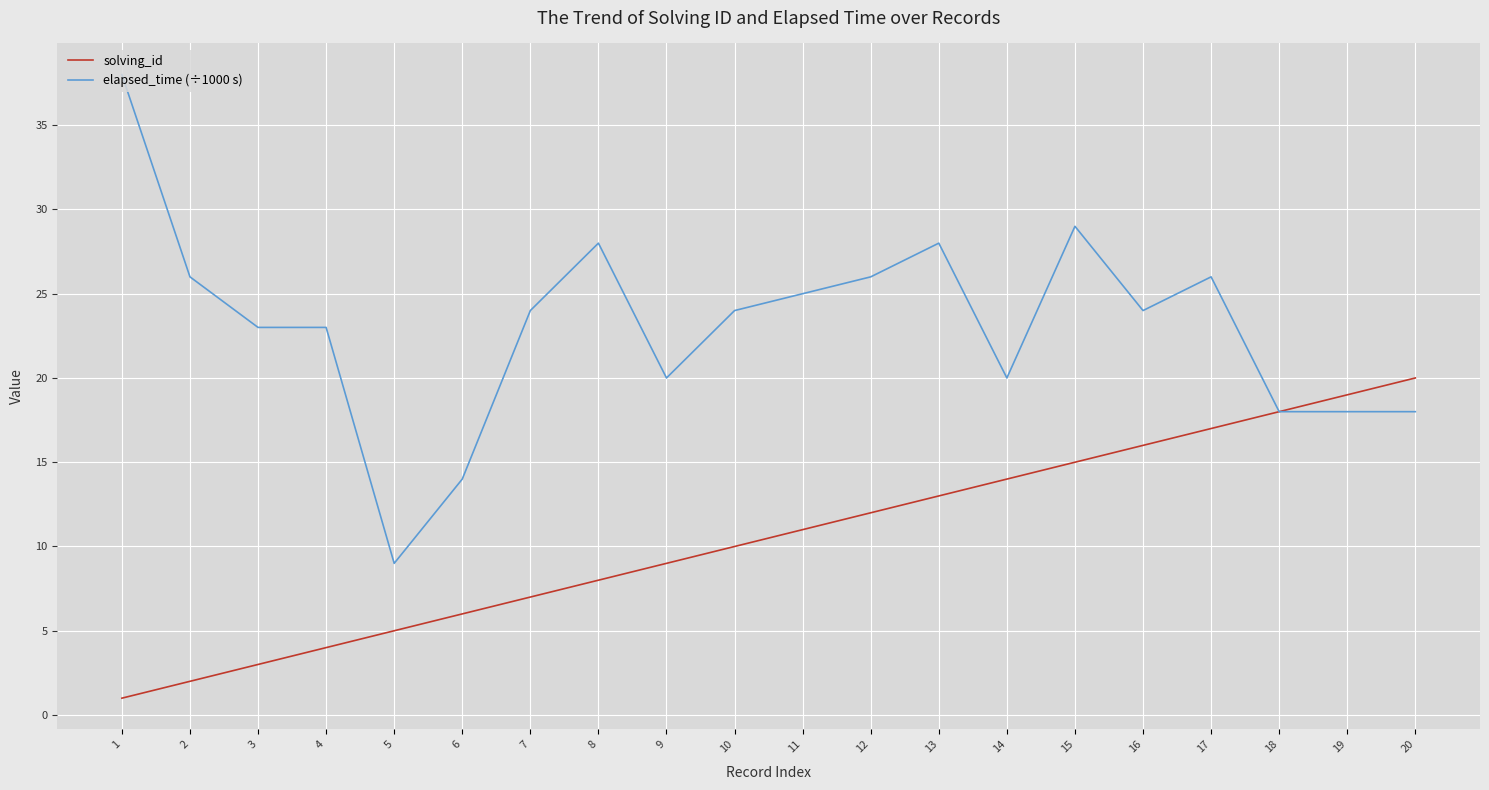

Reading left to right, transcribe all the data shown in this chart.

solving_id: 1	2	3	4	5	6	7	8	9	10	11	12	13	14	15	16	17	18	19	20
elapsed_time (÷1000 s): 38	26	23	23	9	14	24	28	20	24	25	26	28	20	29	24	26	18	18	18